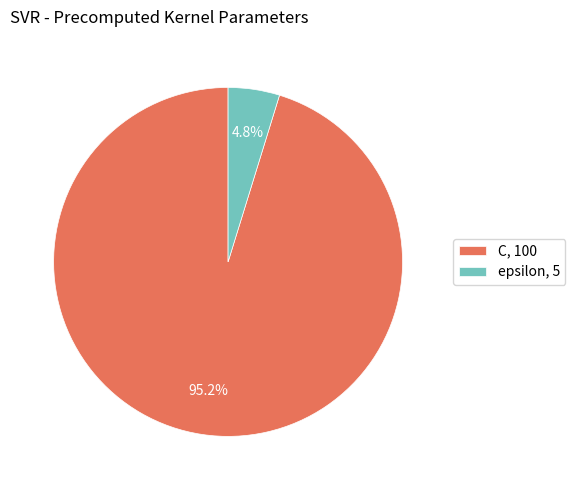

To the nearest percent, what portion does C represent?

95%